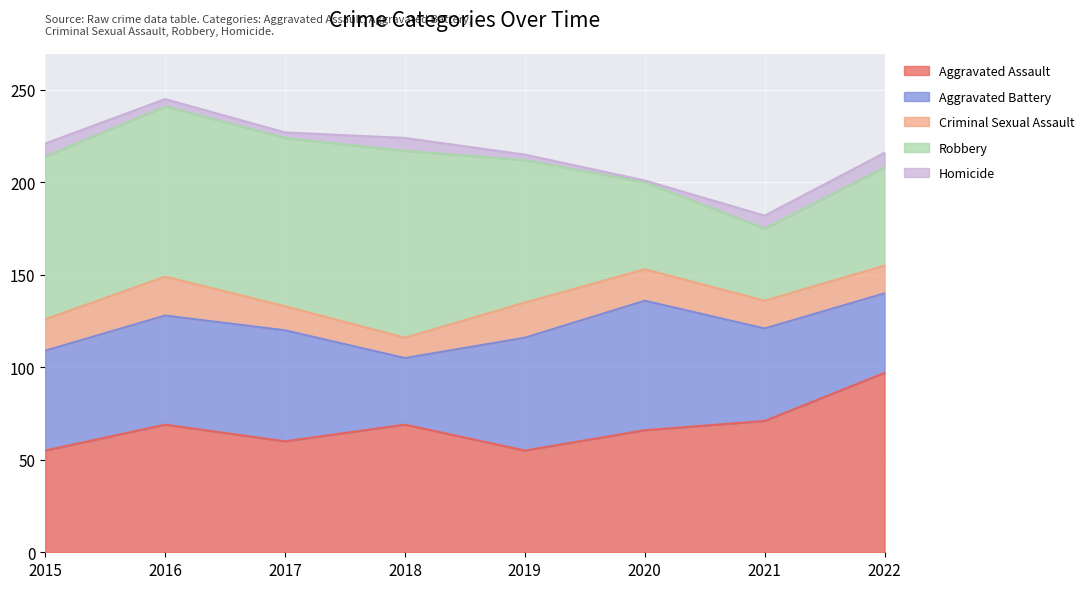

What is the sum of the Aggravated Battery values at 2018 and 2020?

106